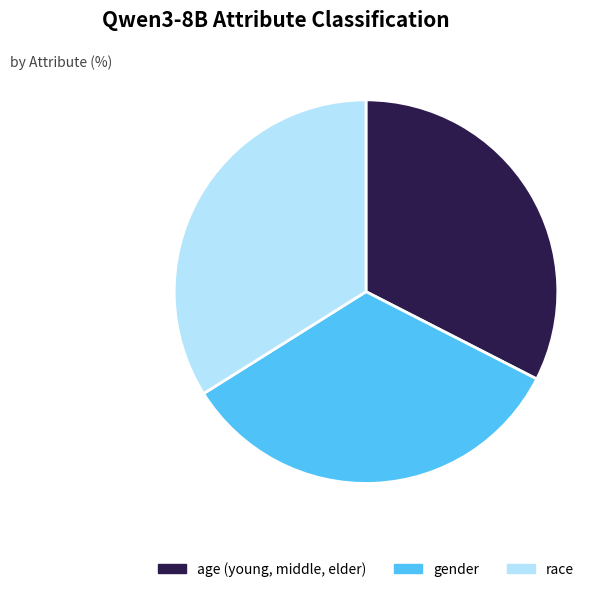

True or false: age (young, middle, elder) accounts for 40% of the total.

False